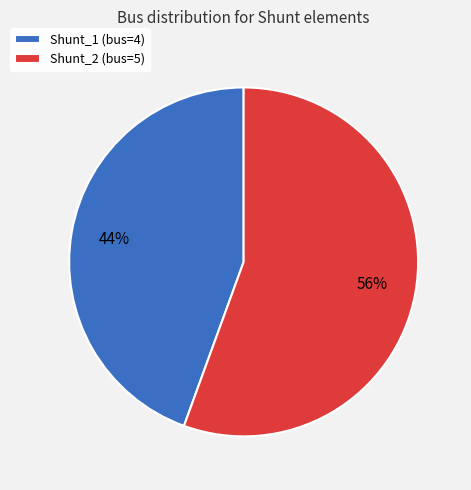

How many slices are in this pie chart?

2